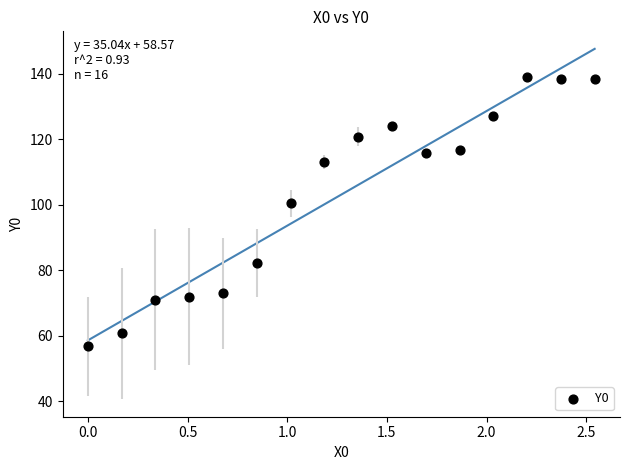

What is the range of Y values (max minus min)?

82.4